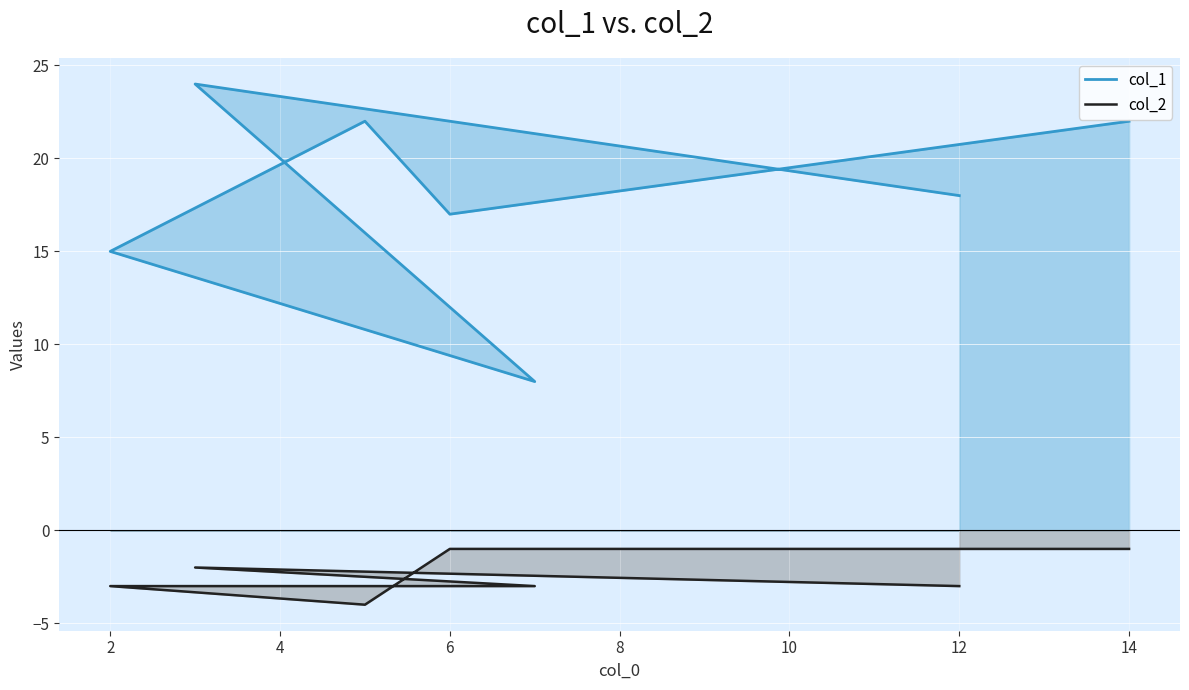

Which series has the largest total across all categories?

col_1